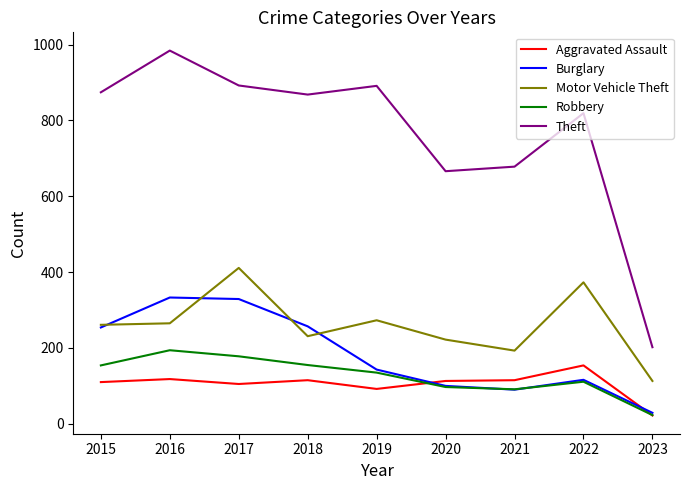

True or false: Robbery and Theft intersect in this chart.

False